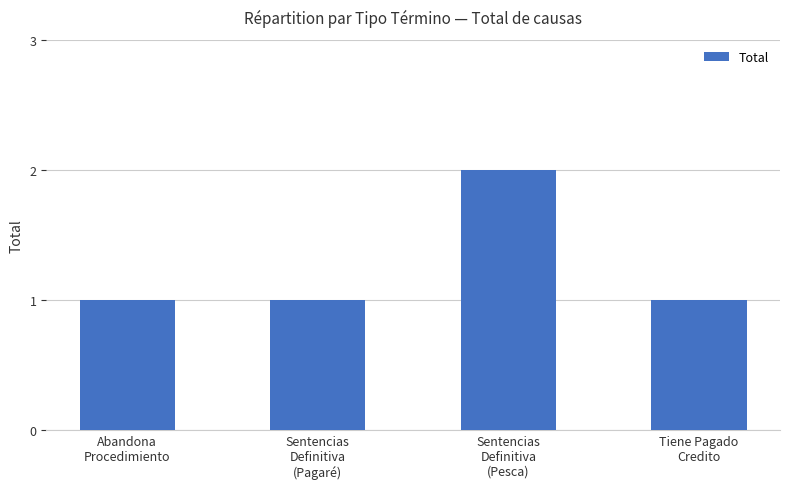

What is the value of the 4th bar from the left?

1